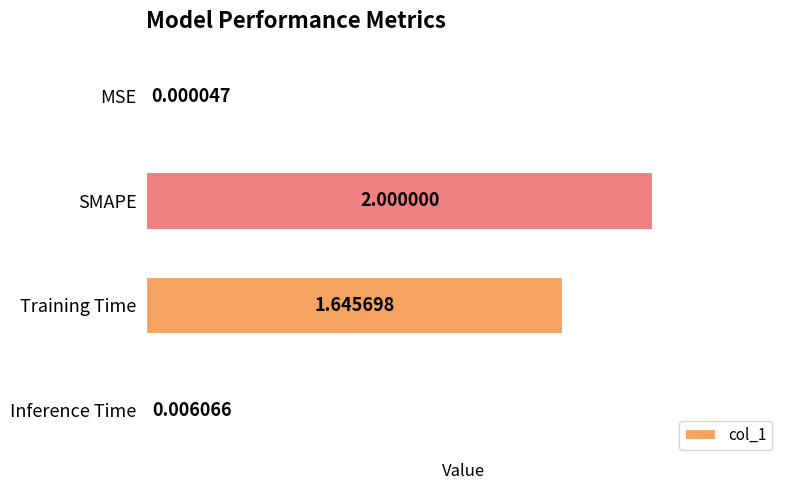

At which label is the value closest to 1?

Training Time